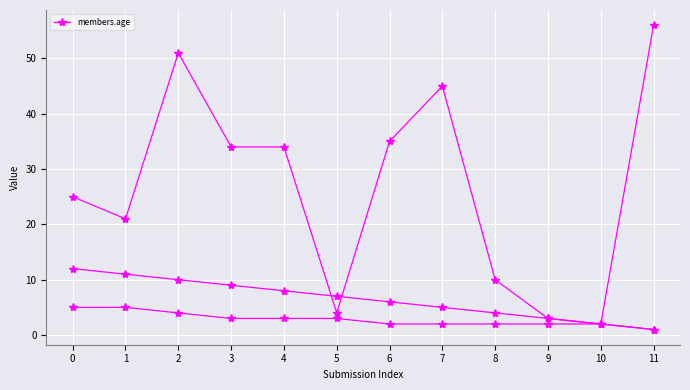

What is the maximum value shown in the chart?

56